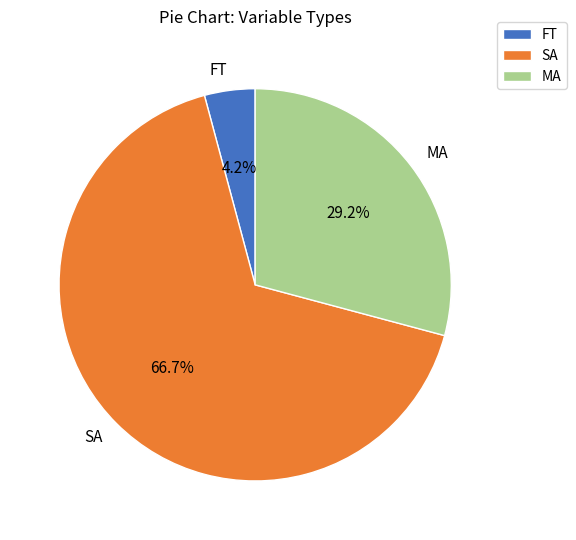

What percentage is NOT represented by MA?

70.8%